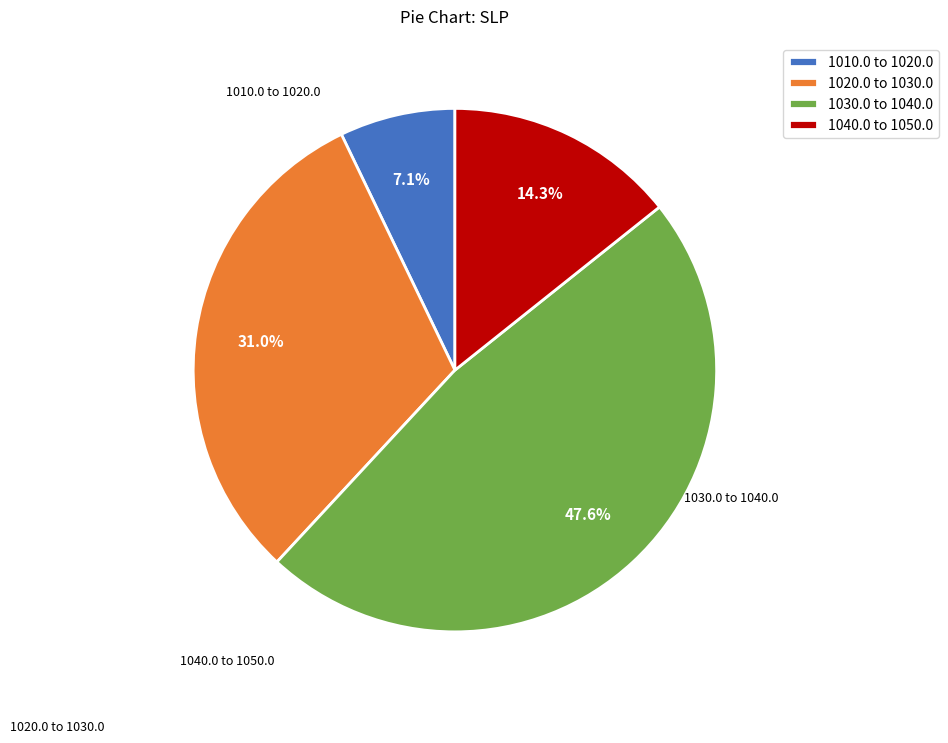

Is there any slice that represents more than half of the pie?

No